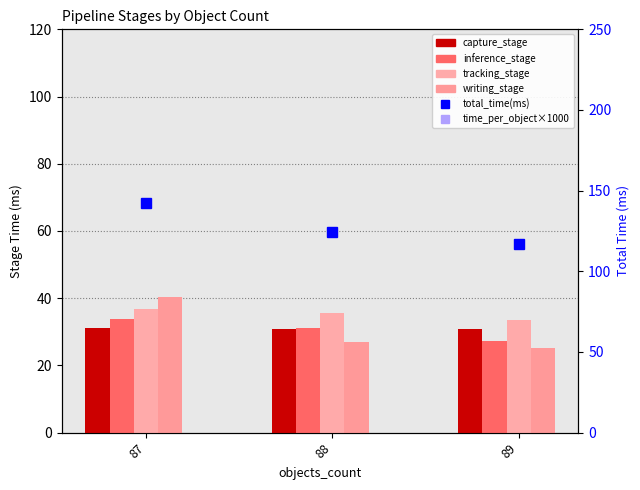

What is the difference between the highest and lowest values at 89?

350.4